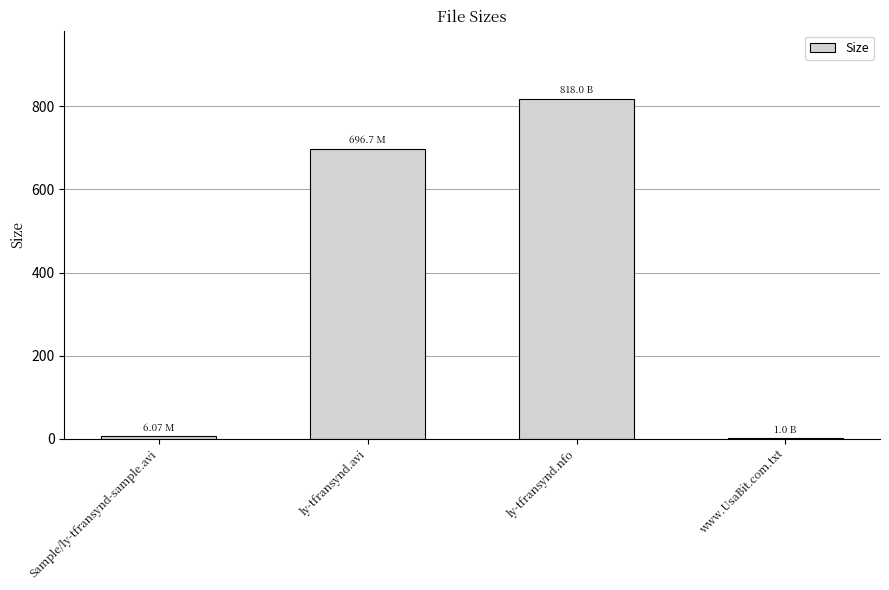

How many data points are above 696?

2